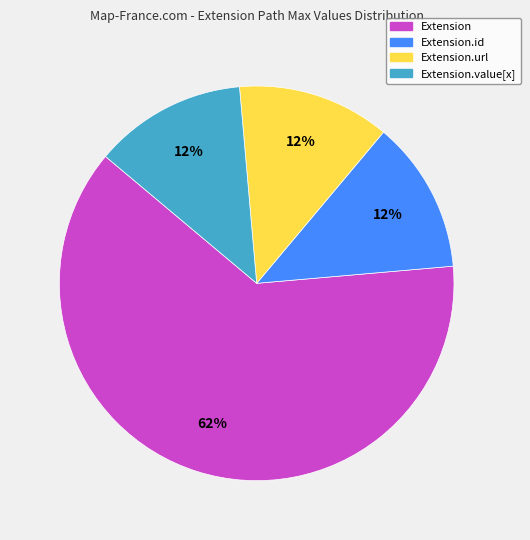

Do Extension.id and Extension together represent more than half of the pie?

Yes